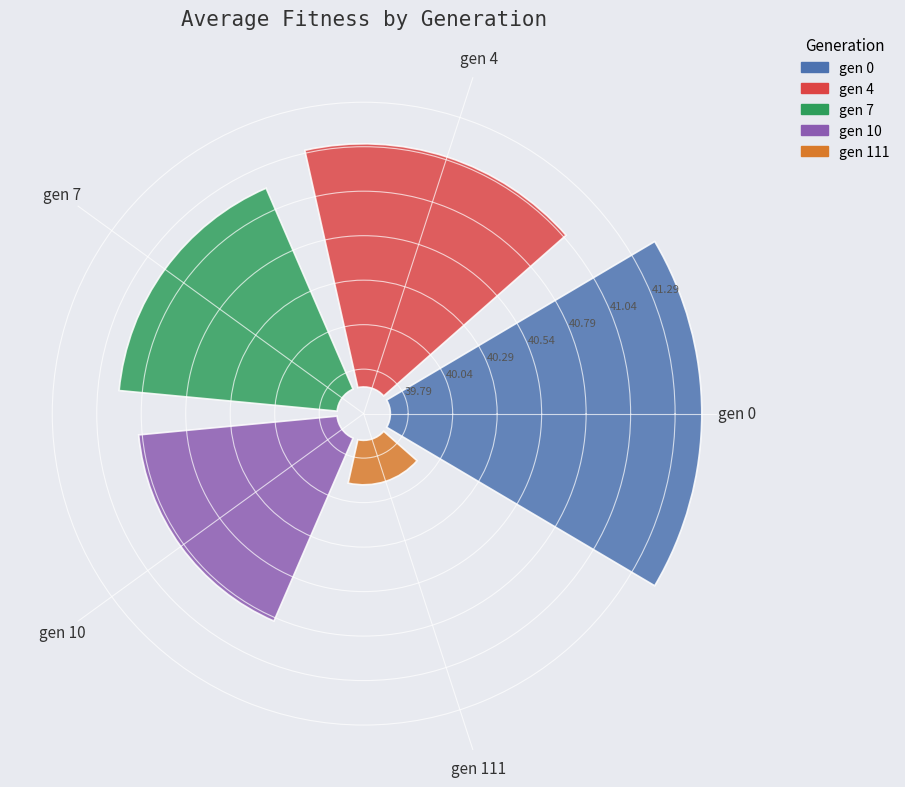

To the nearest percent, what is the difference between the largest and smallest slice percentages?

26%